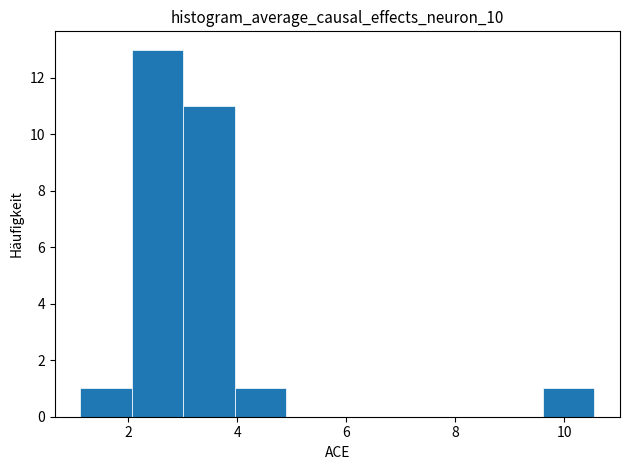

Which range on the x-axis has the tallest bar?

2.0 to 3.0